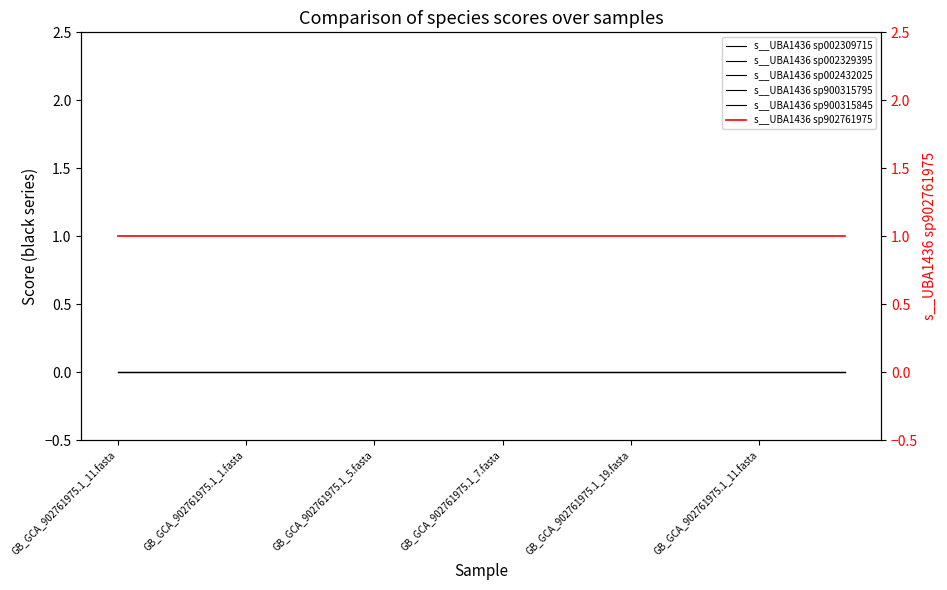

Between 15 and 7, which is larger?

15